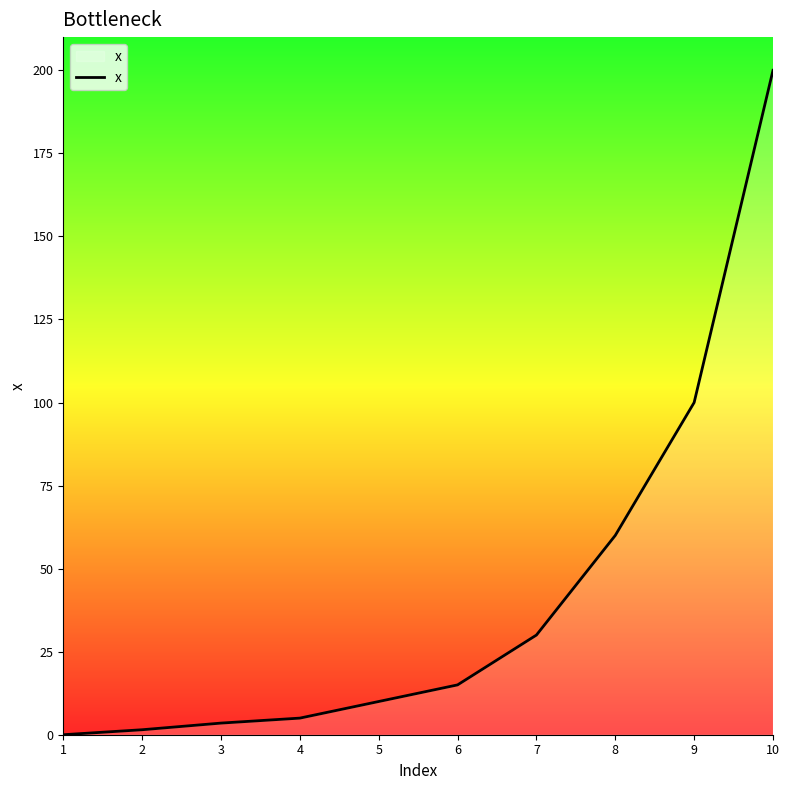

What is the change in value from 5 to 8?

+50.0